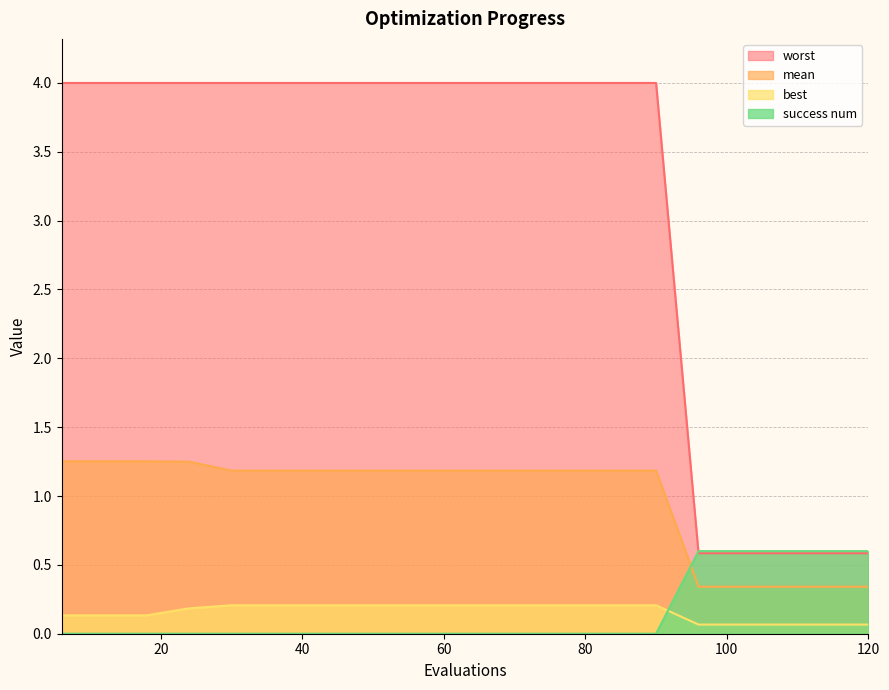

Which series has the largest total across all categories?

worst